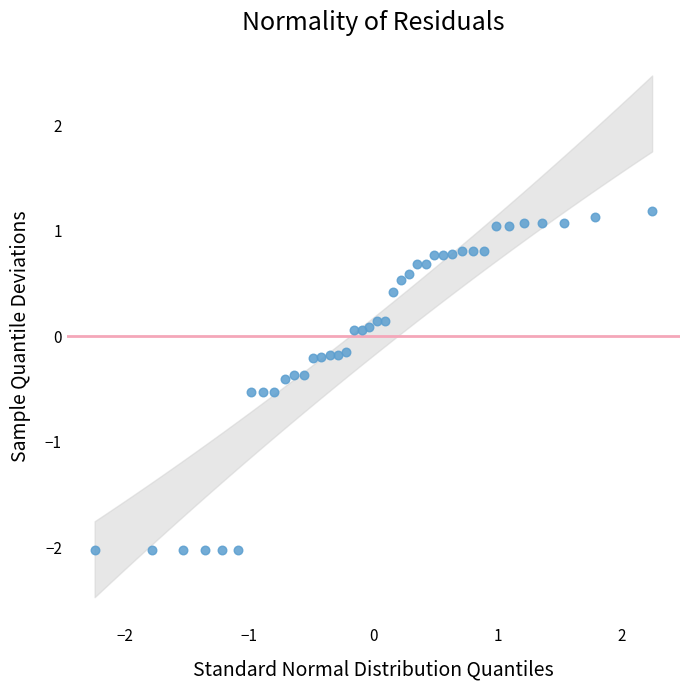

What is the range of X values (max minus min)?

4.5